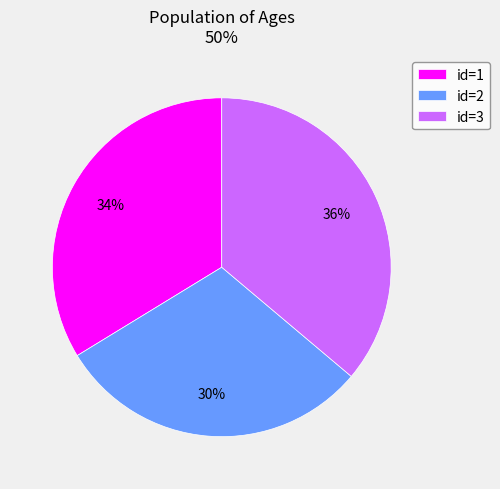

True or false: id=3 accounts for 28% of the total.

False